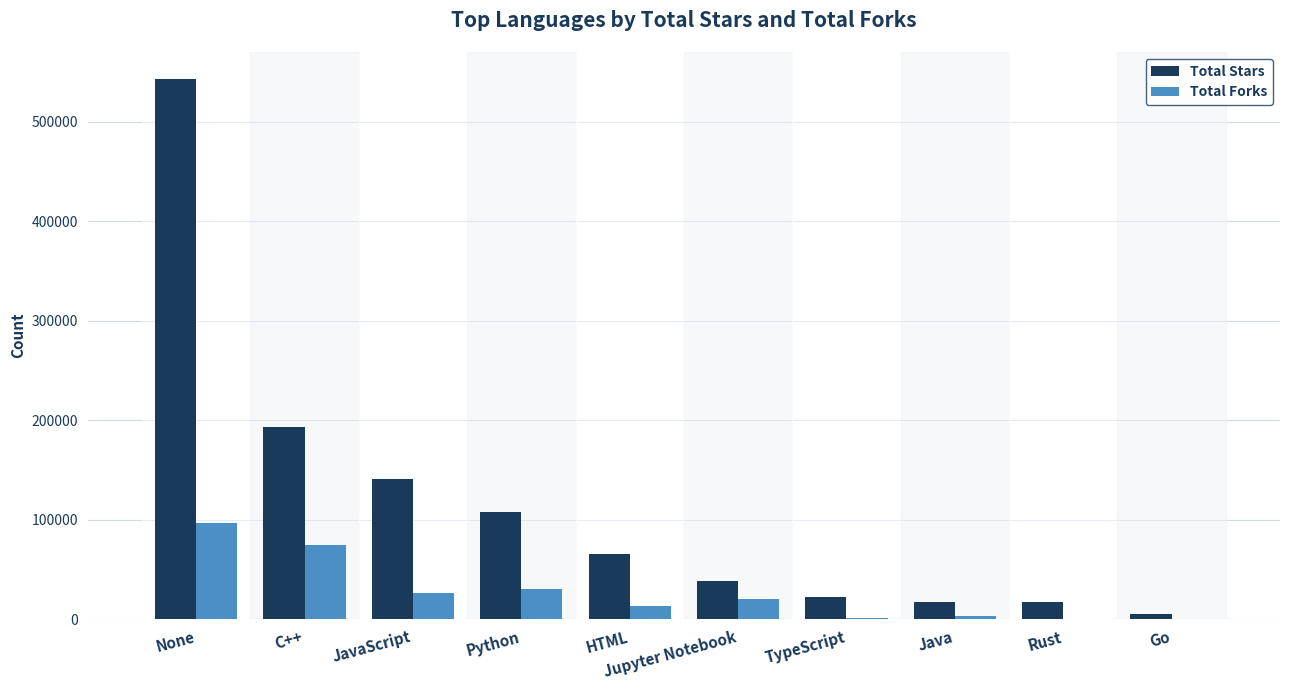

Which category has the highest value across all series?

None